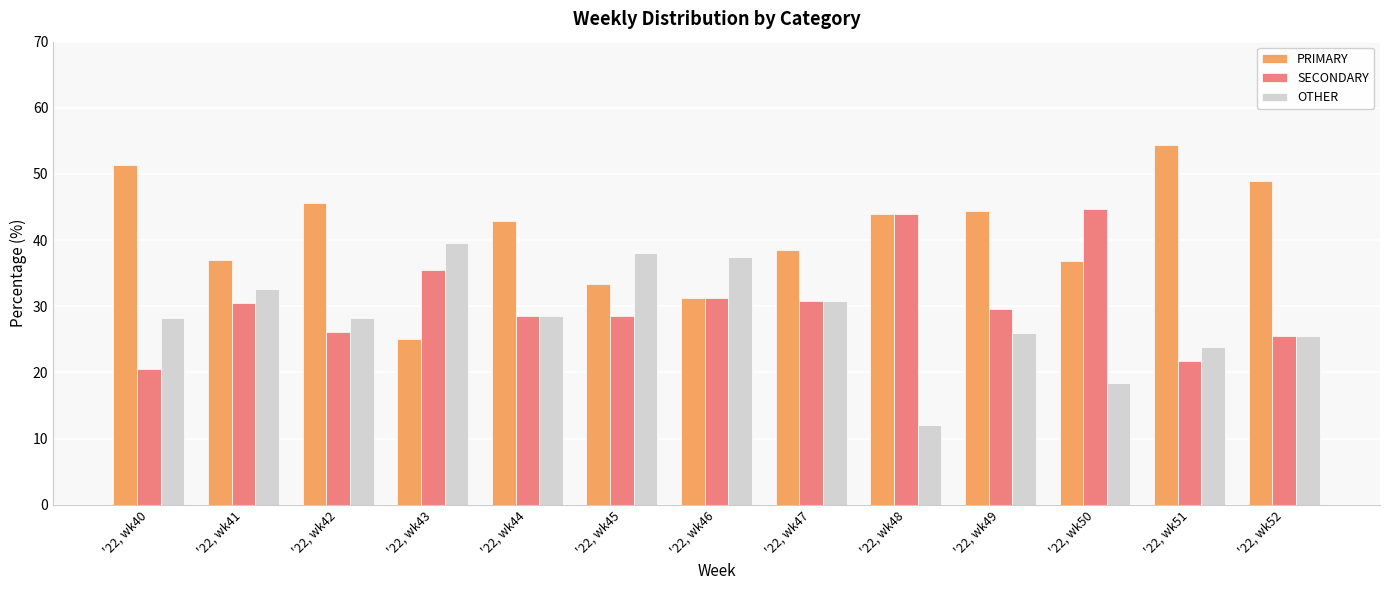

What value does the SECONDARY series have at '22, wk45?

28.6